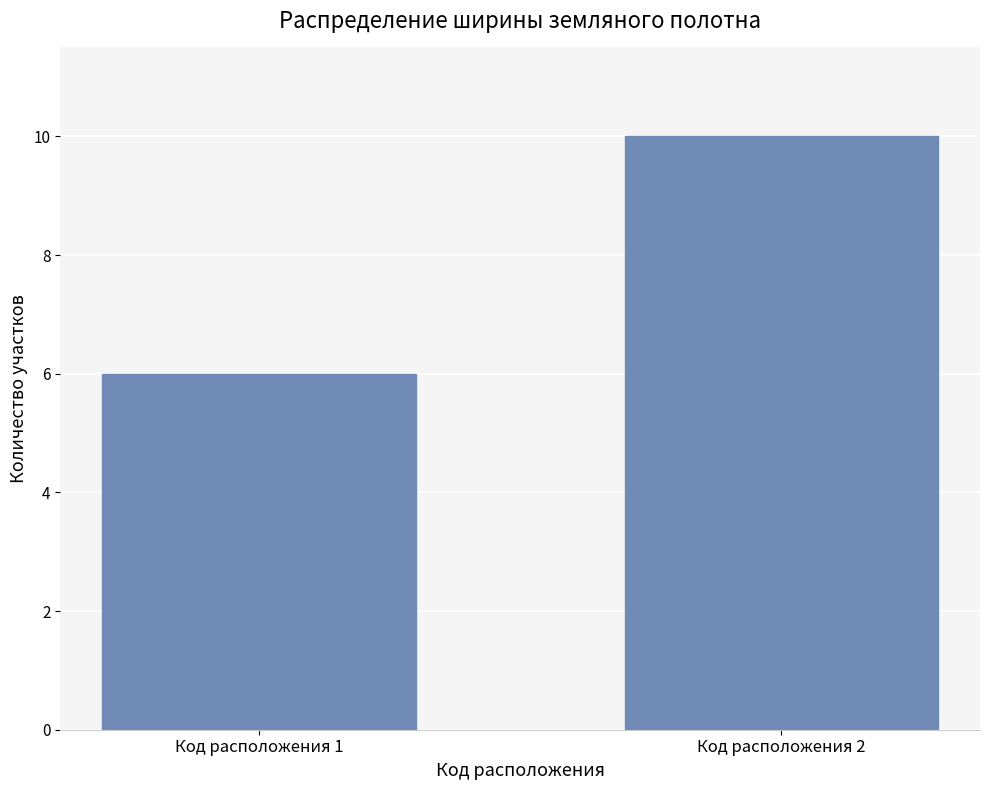

How many values are between 6 and 10?

2